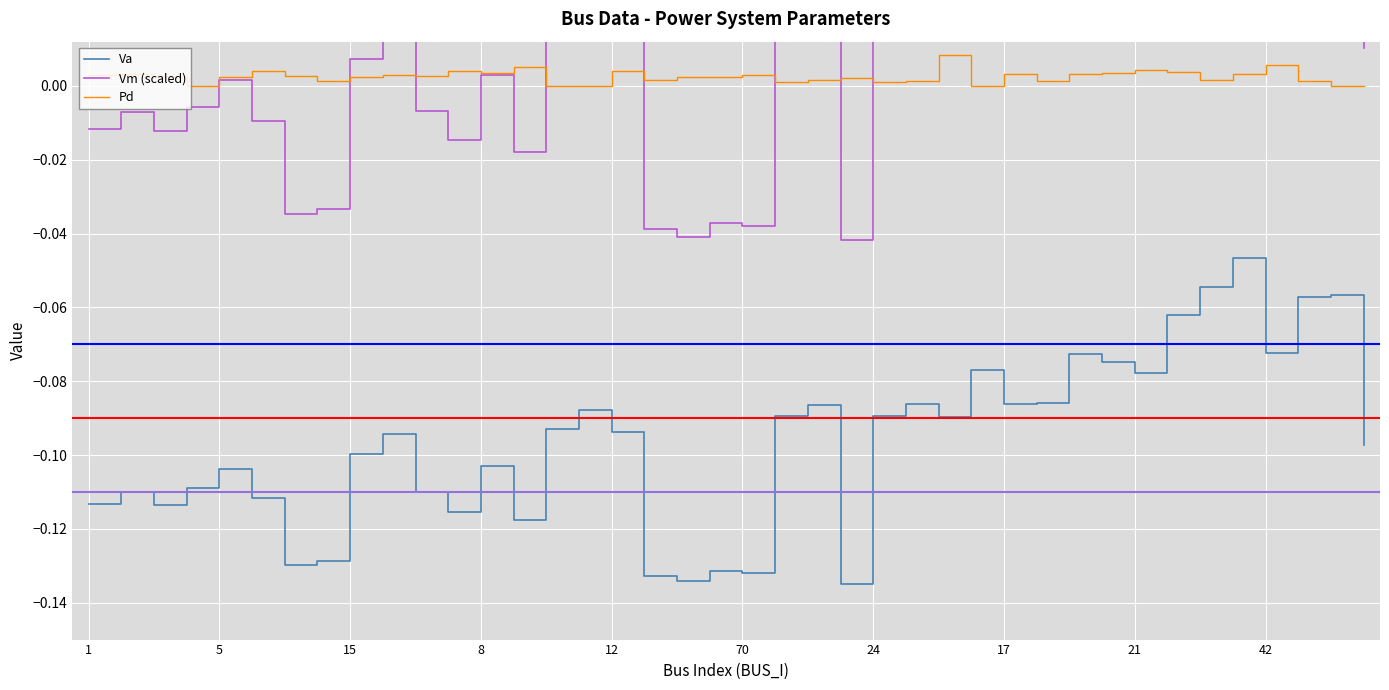

True or false: Pd and Va cross at least once.

False